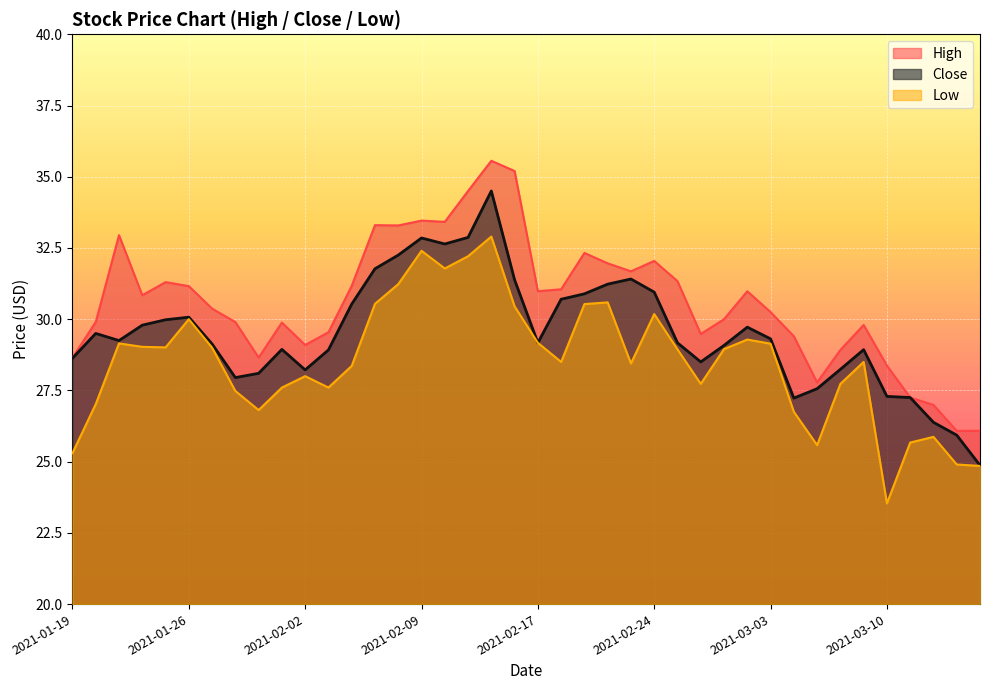

The High series shows 27.2 at 2021-03-11. True or false?

True